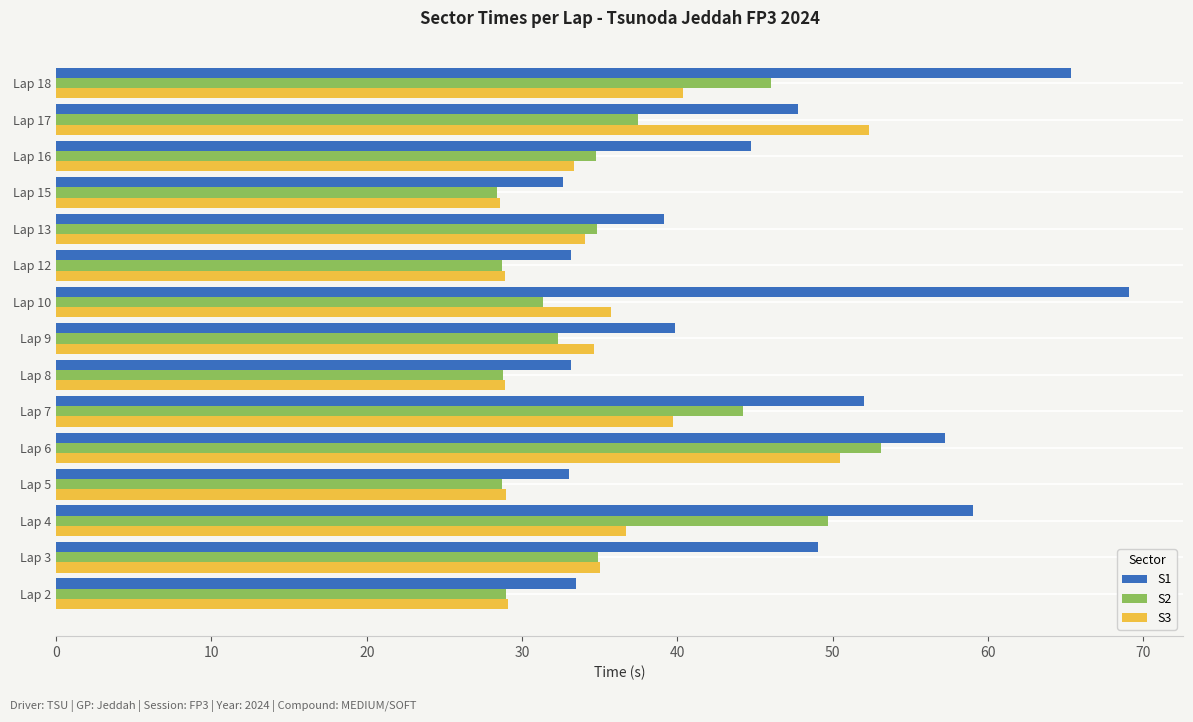

List the series in order of their peak value, highest first.

S1, S2, S3